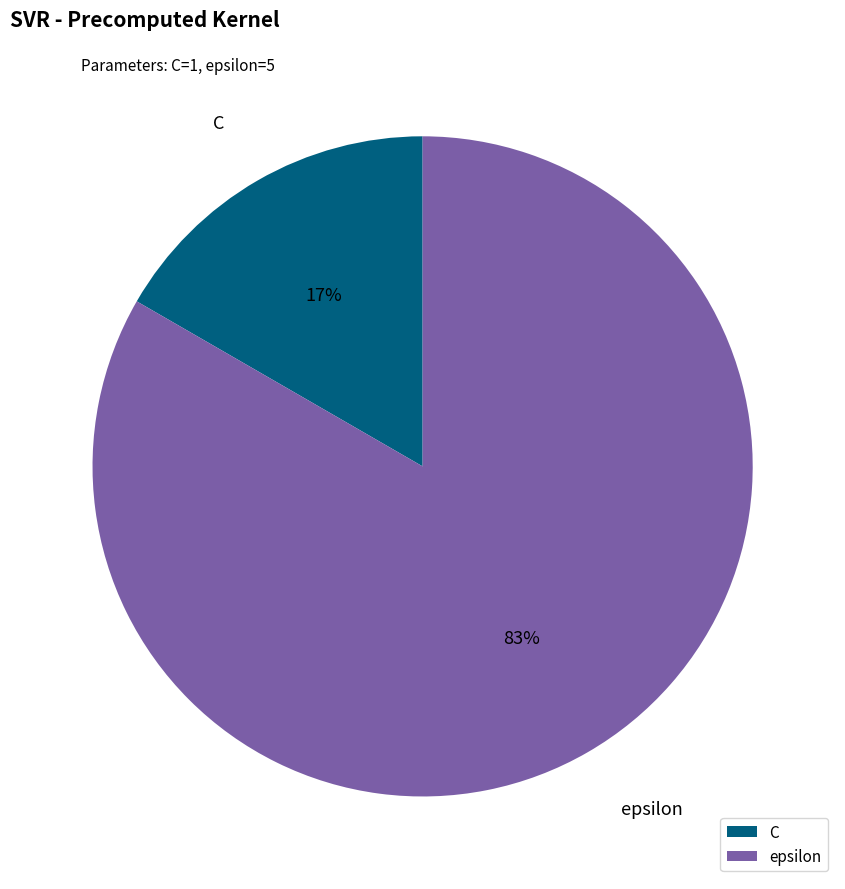

To the nearest percent, what is the average slice percentage?

50%